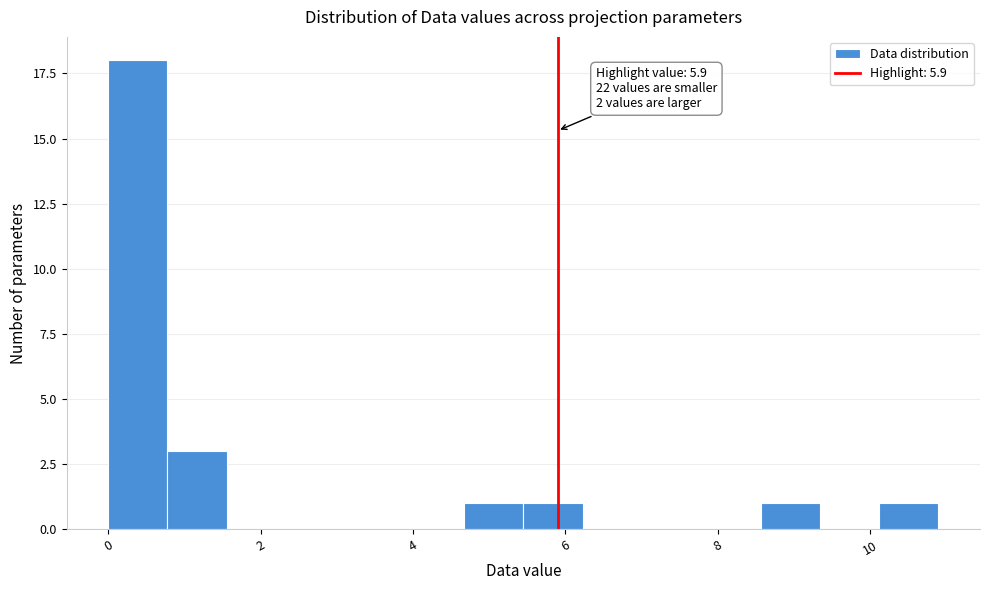

Around what value on the x-axis is the tallest bar? Give the approximate position of its centre, as read against the axis.

0.4